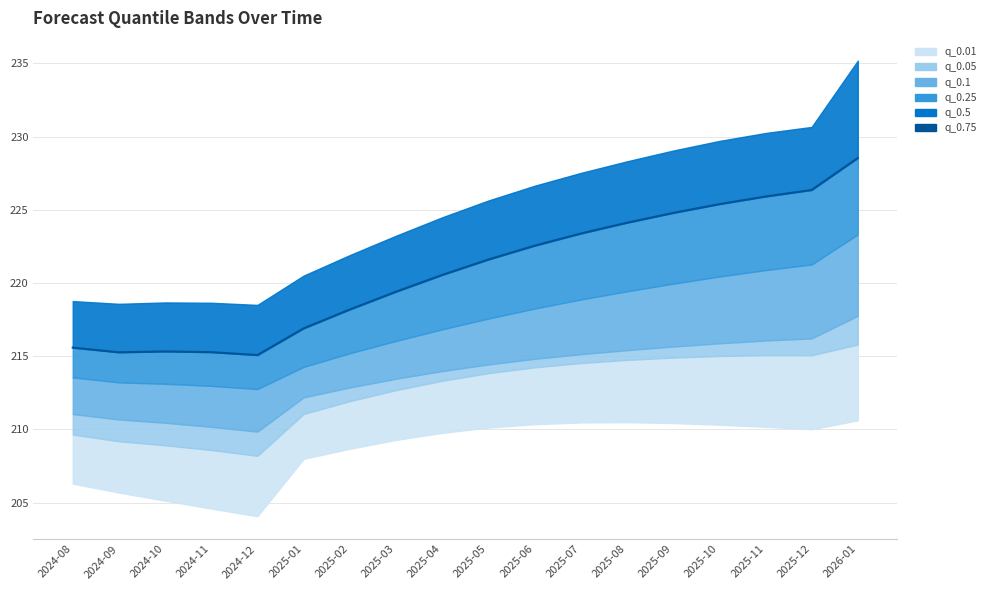

At which label is the value closest to 221?

2025-04